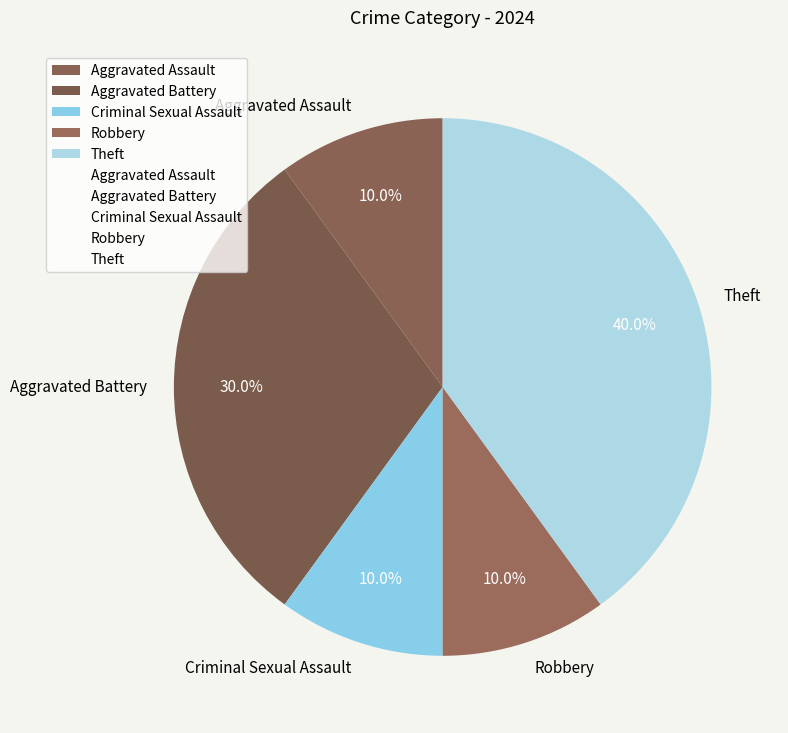

To the nearest percent, what is the combined percentage of Robbery and Criminal Sexual Assault?

20%